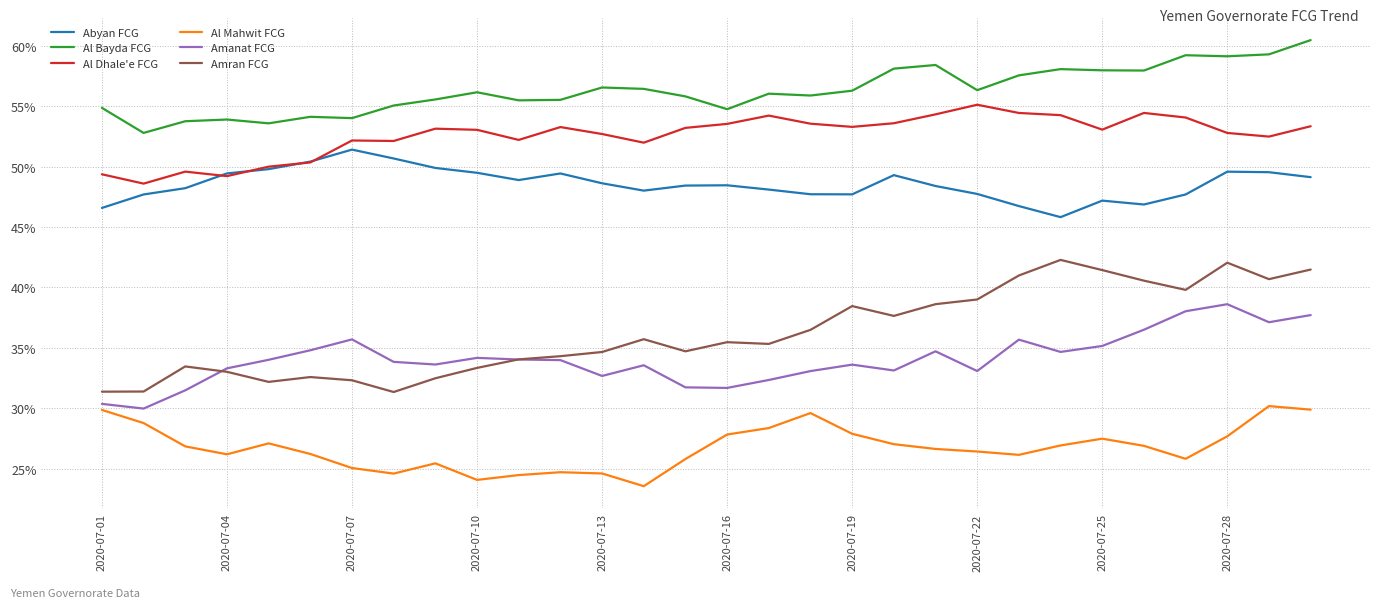

What is the maximum value shown in the chart?

60.5